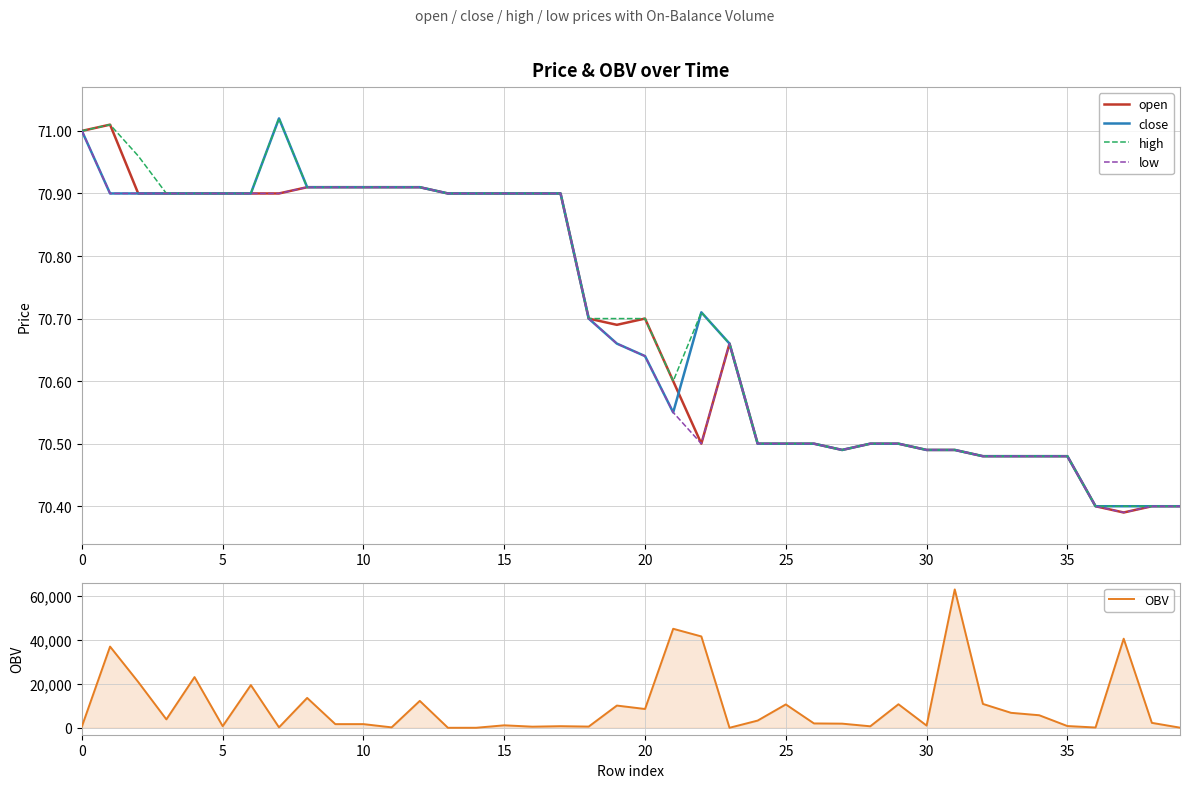

How many intersections are there between OBV and open?

5